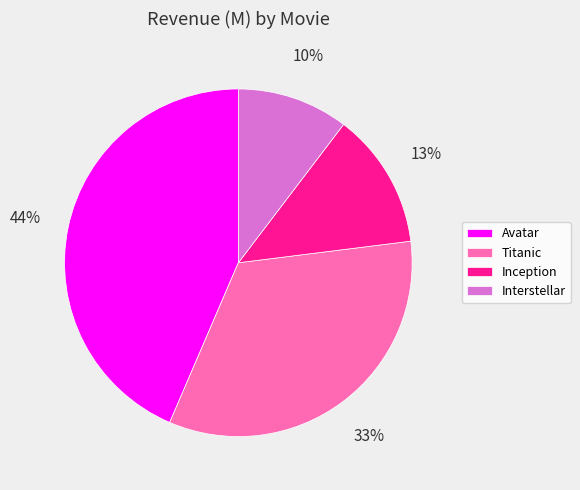

Is Avatar the majority of the pie?

No